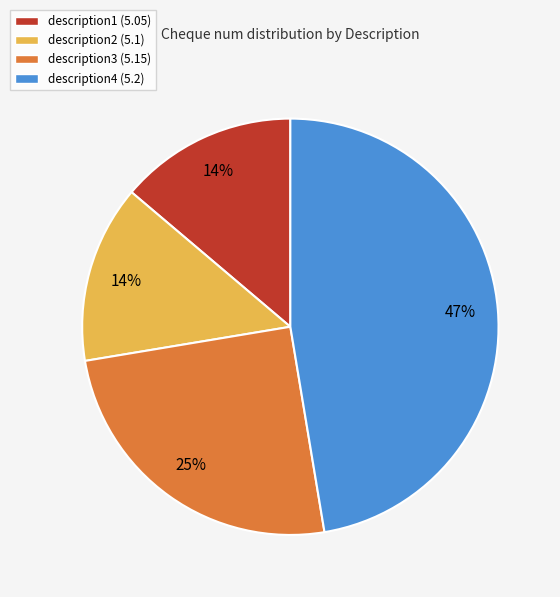

What is the largest slice in the pie chart?

description4 (5.2)